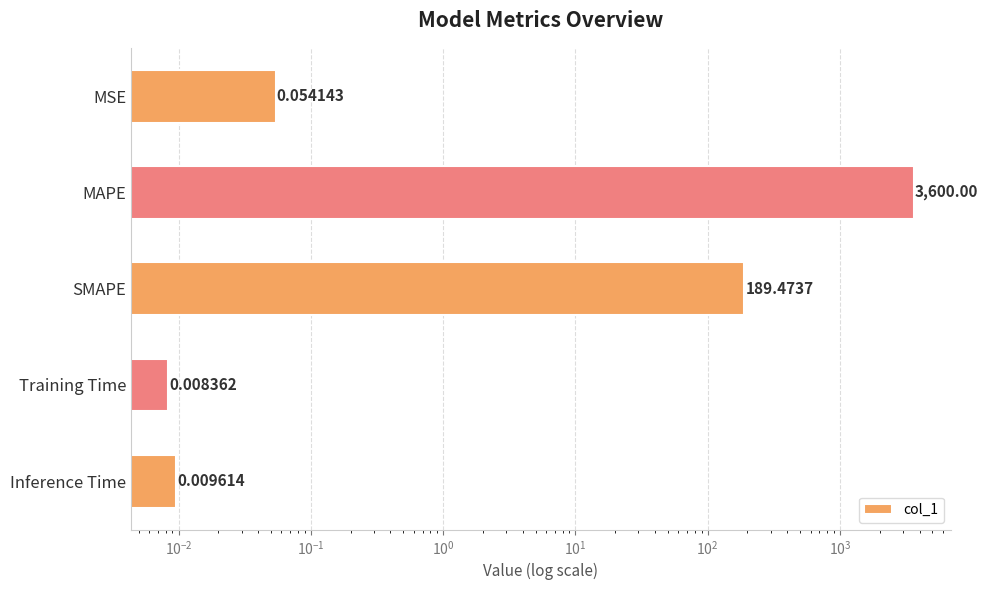

What is the difference between the maximum and minimum values?

3600.0